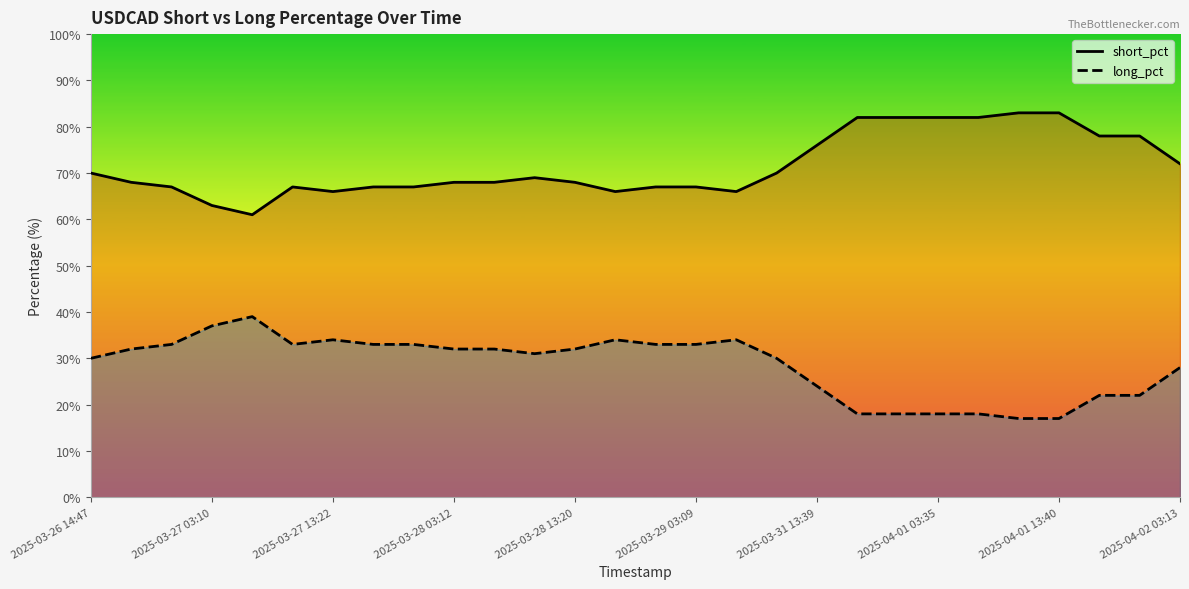

How many interior local peaks does the long_pct line series have?

4